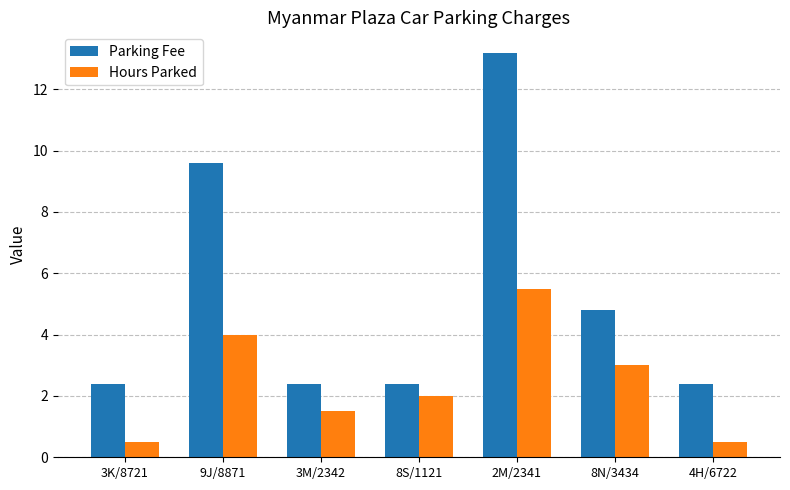

What is the value of the Hours Parked bar at the 3rd from the left?

1.5